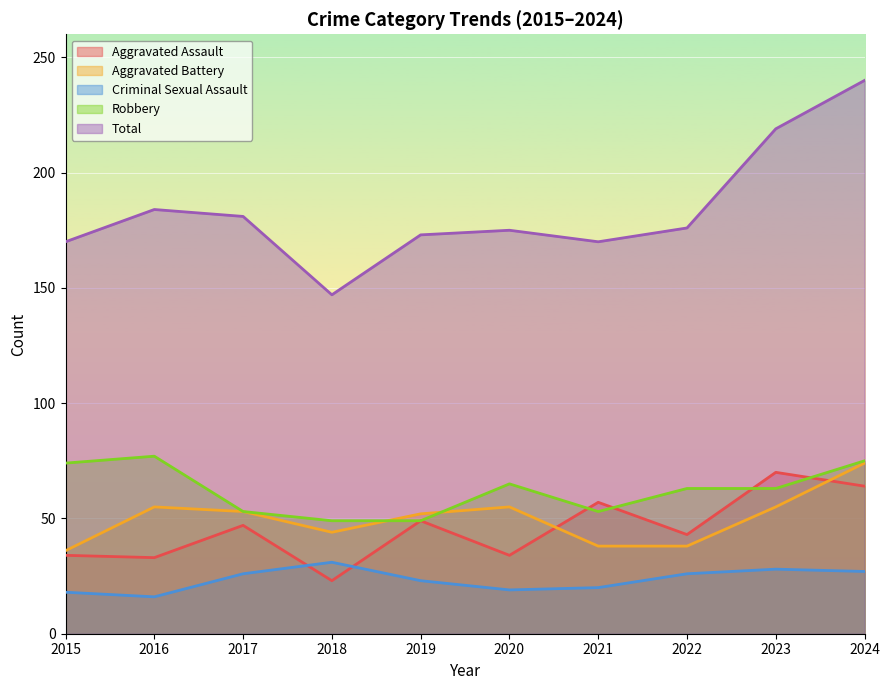

What is the difference between the highest and lowest values at 2020?

156